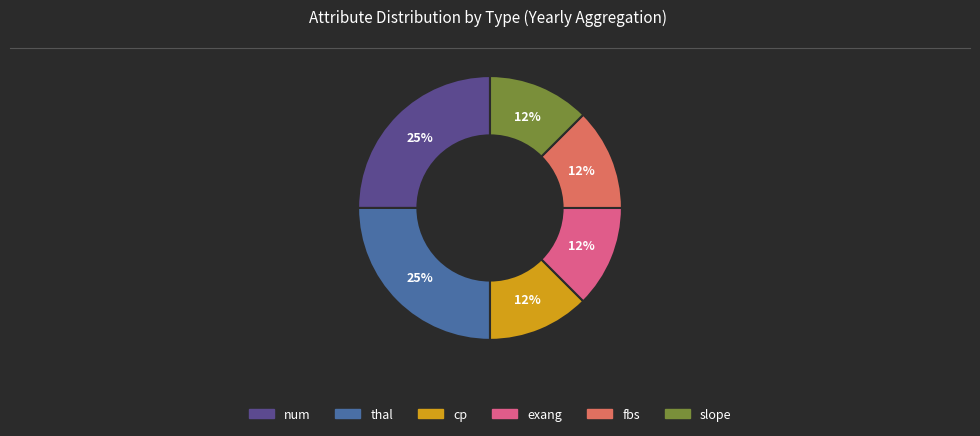

Is there a majority slice in this chart?

No